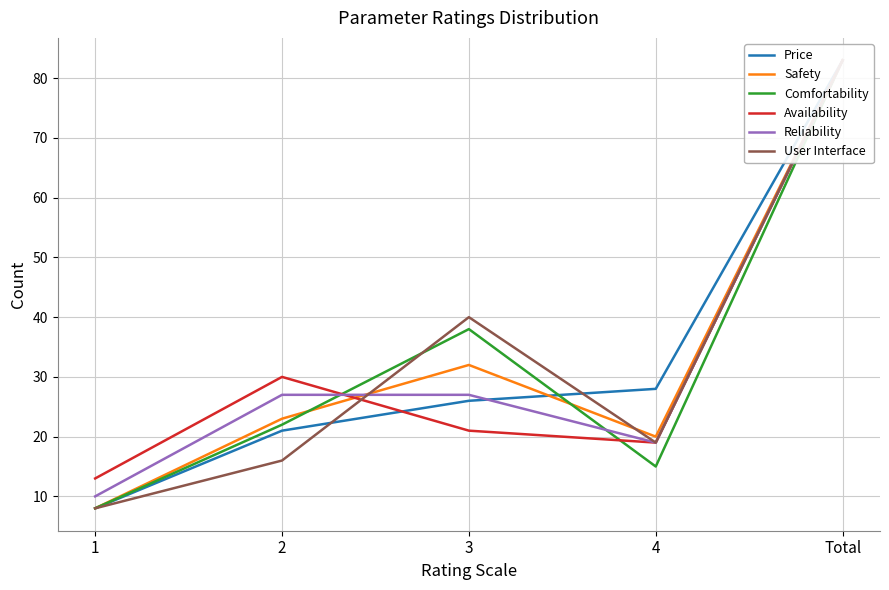

What is the difference between the highest and lowest values at 1?

5